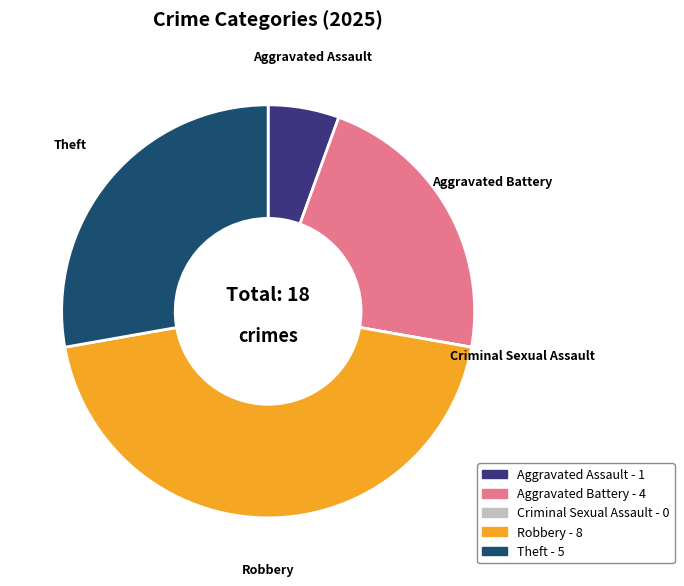

True or false: Aggravated Battery accounts for 22% of the total.

True